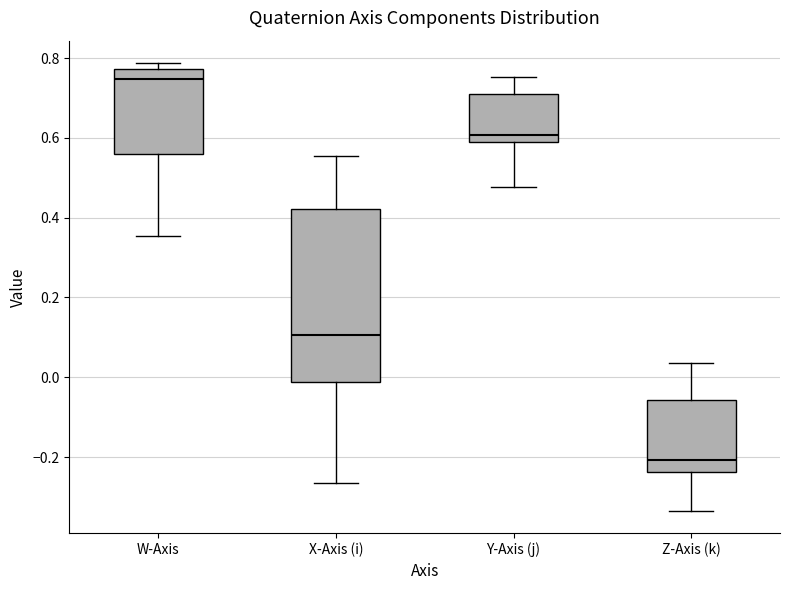

Which box is the tallest, from its lower edge to its upper edge?

X-Axis (i)